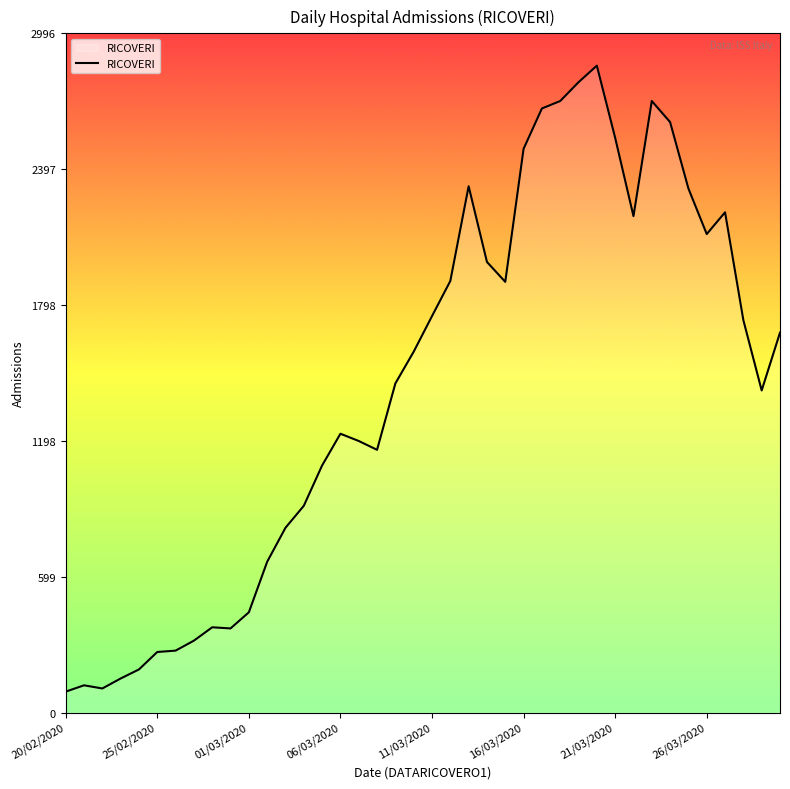

What is the minimum value shown in the chart?

92